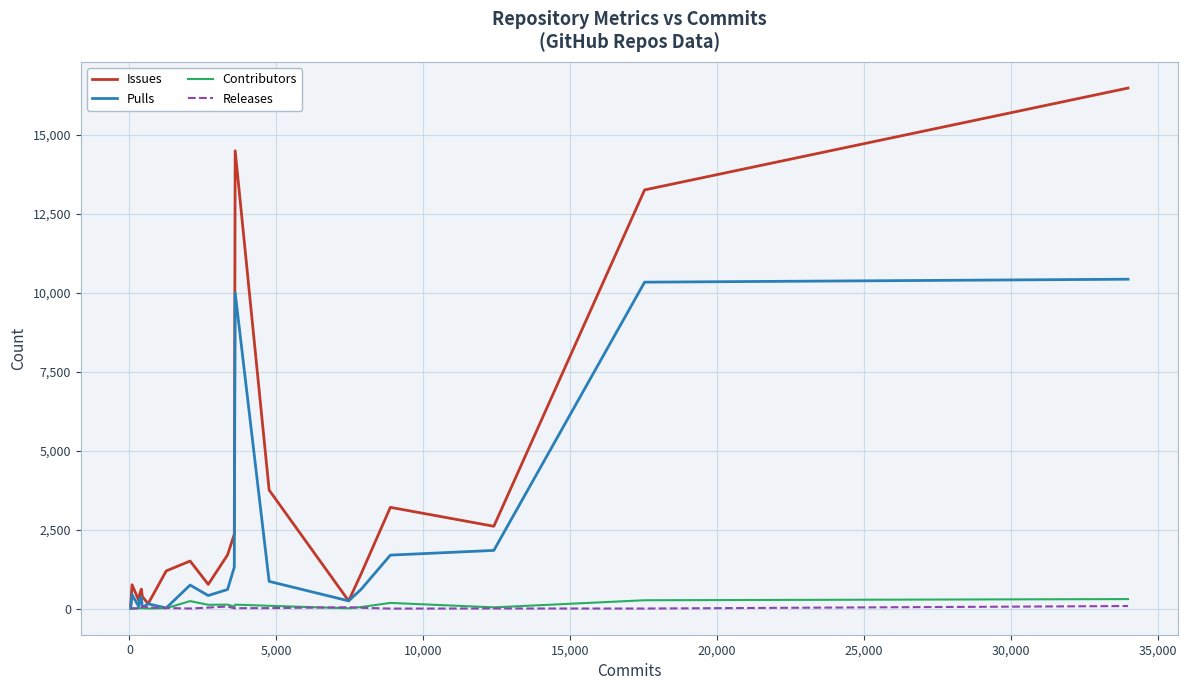

In Pulls, how many points are lower than both neighbors (excluding endpoints)?

5